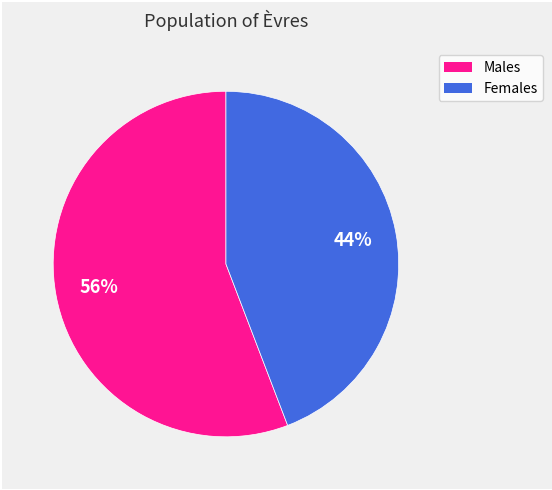

To the nearest percent, what is the average slice percentage?

50%